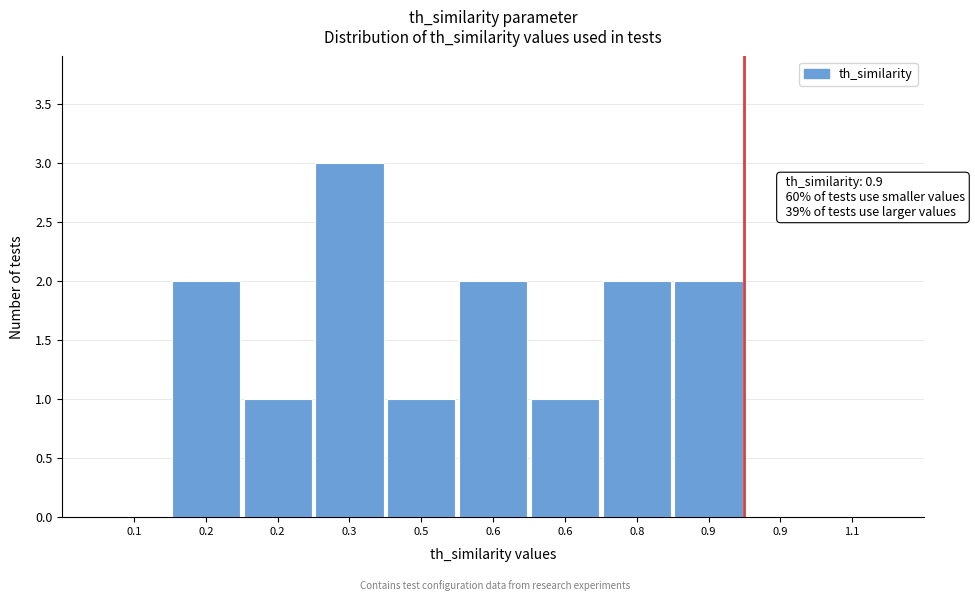

Are the bars horizontal?

No